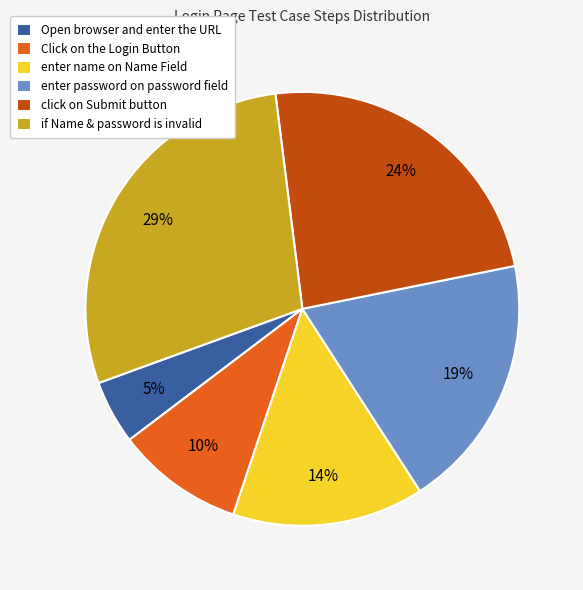

Combined, do if Name & password is invalid and enter name on Name Field account for over 50%?

No